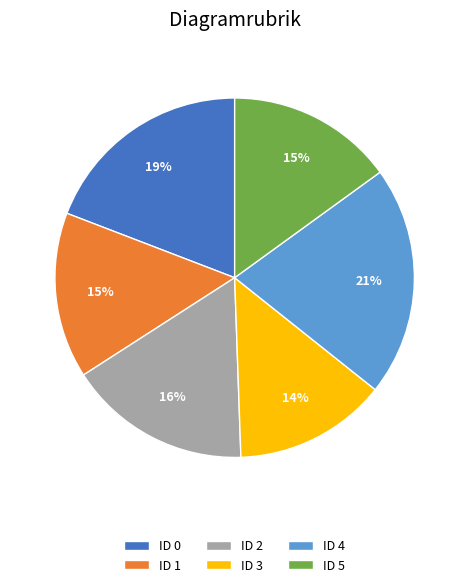

To the nearest percent, what is the difference between the largest and smallest slice percentages?

7%